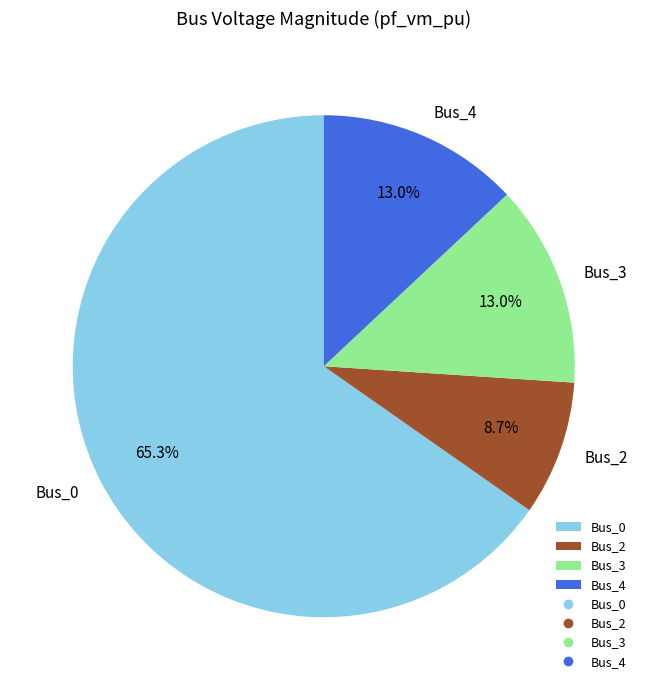

To the nearest percent, what is the difference between the Bus_4 and Bus_2 slice percentages?

4%